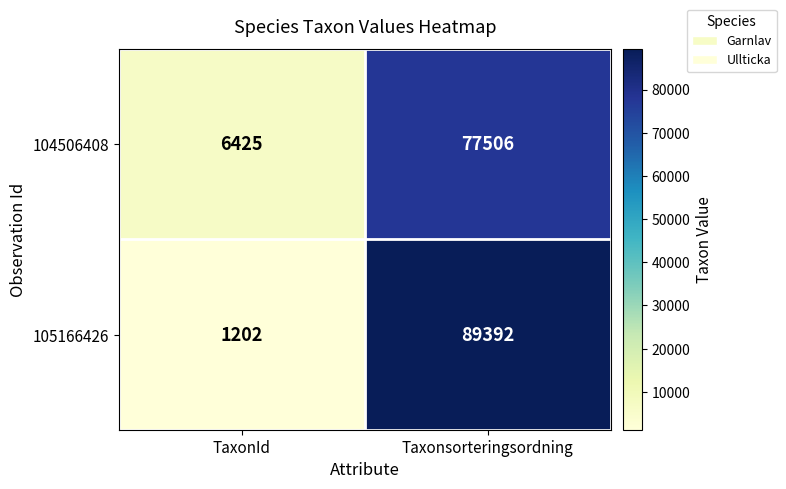

Is it true that 104506408 equals 108022 at Taxonsorteringsordning?

False